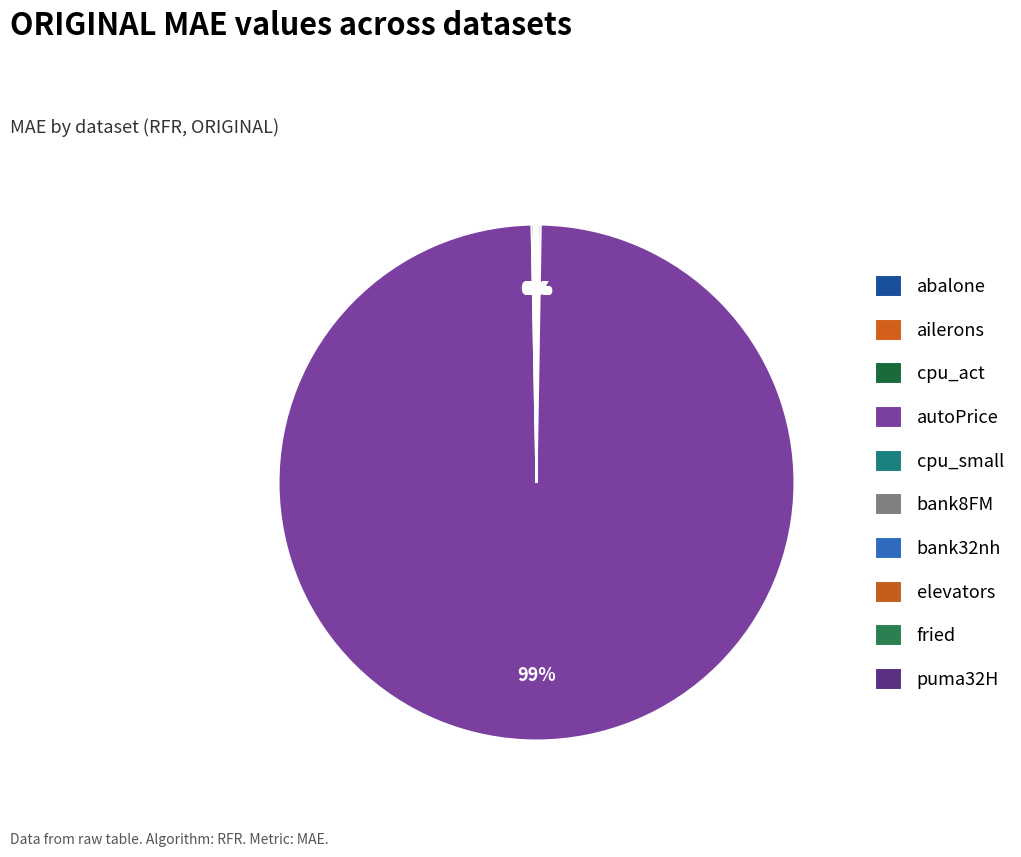

Rank the categories by value from highest to lowest.

autoPrice, cpu_small, cpu_act, fried, abalone, bank32nh, bank8FM, puma32H, elevators, ailerons